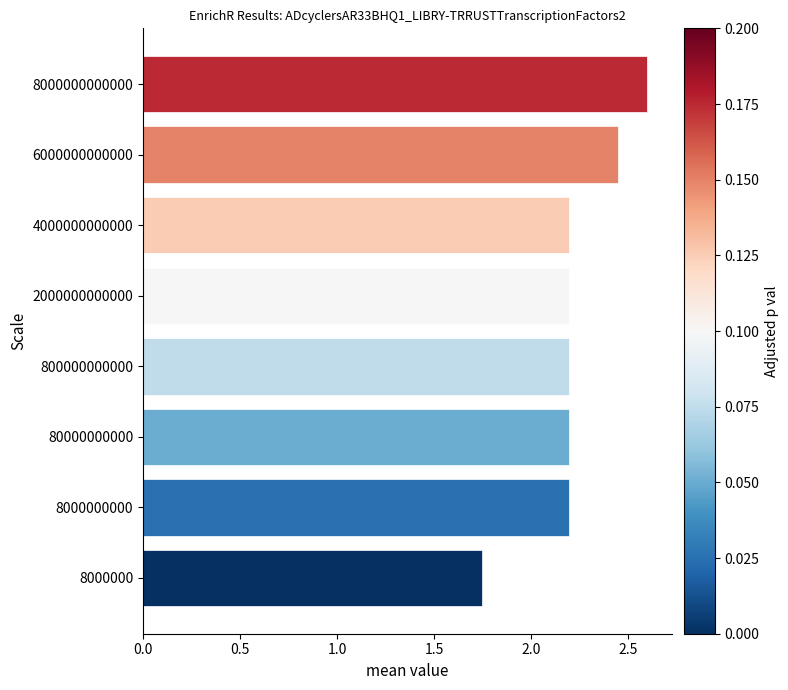

What is the ratio of the value at 8000000000000 to the value at 80000000000?

1.2